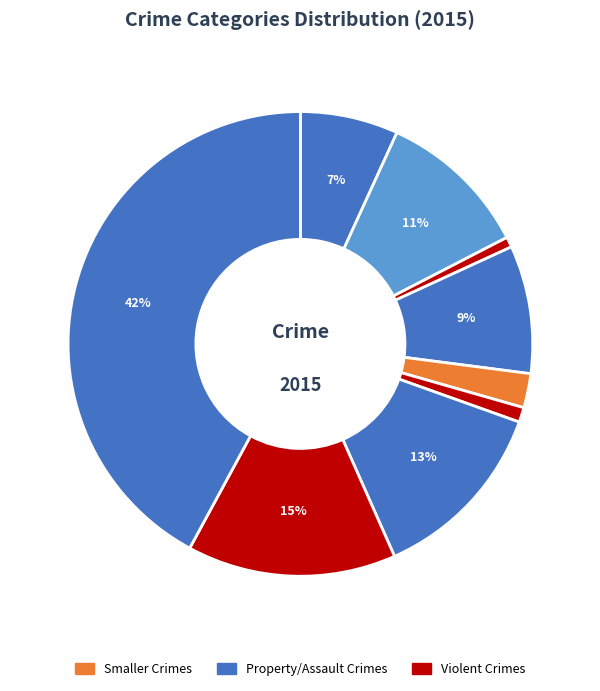

To the nearest percent, what is the difference between the largest and smallest slice percentages?

41%